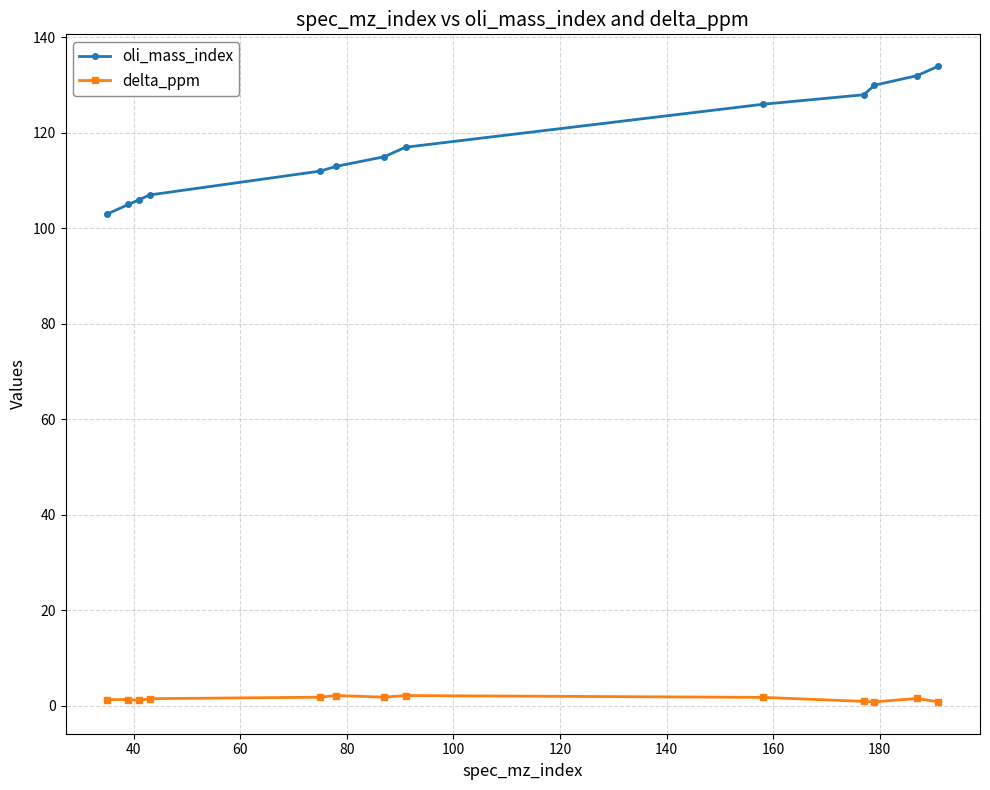

At how many categories does at least one series exceed 124?

5